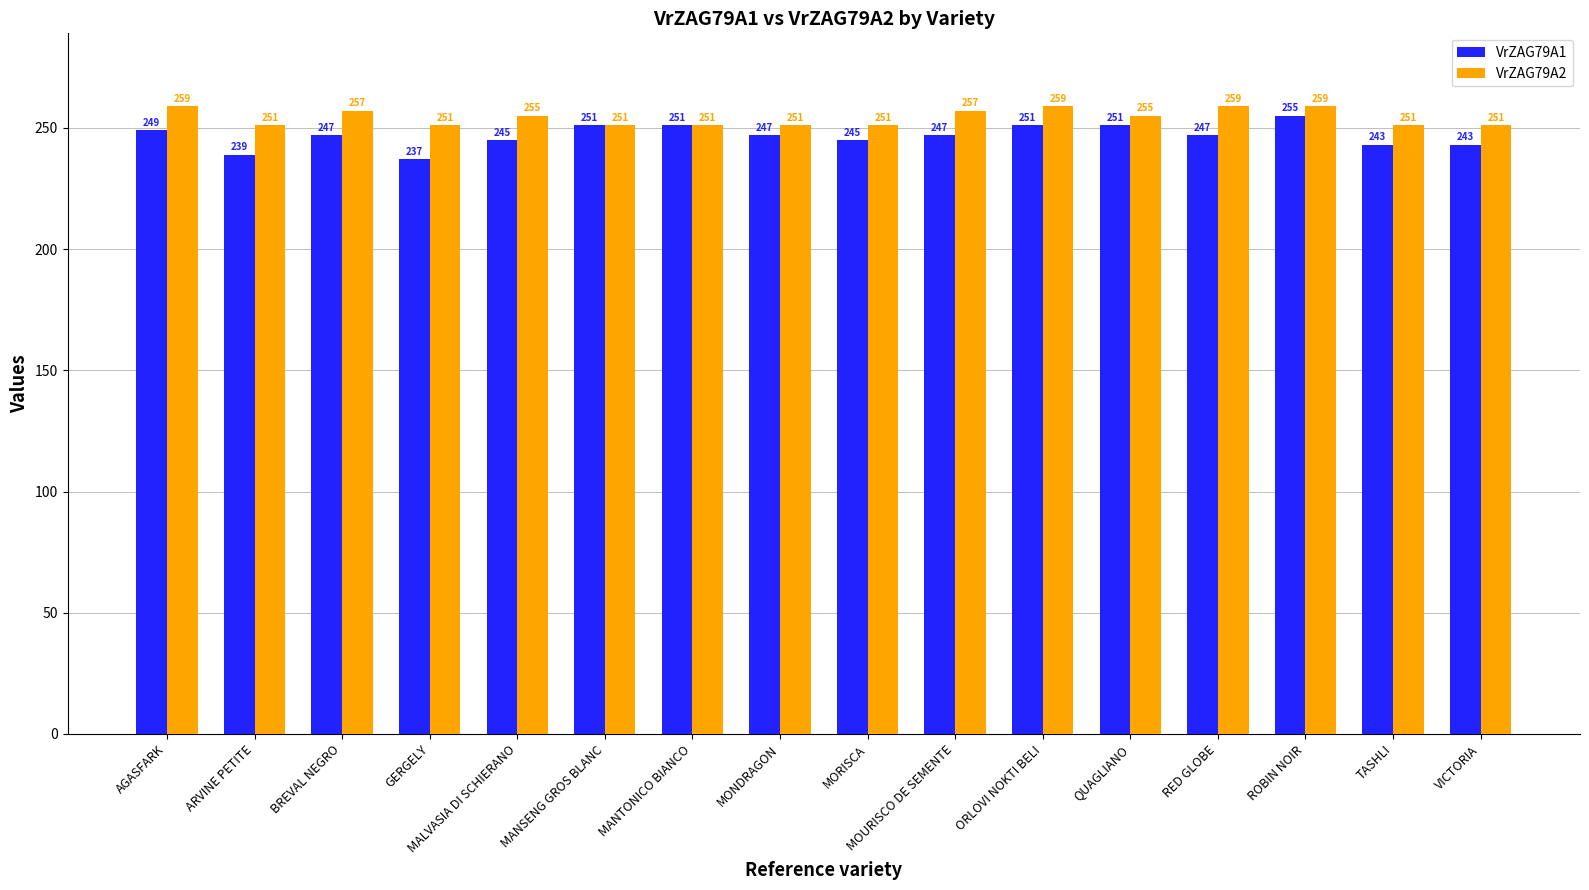

Which series has the largest range (max minus min)?

VrZAG79A1